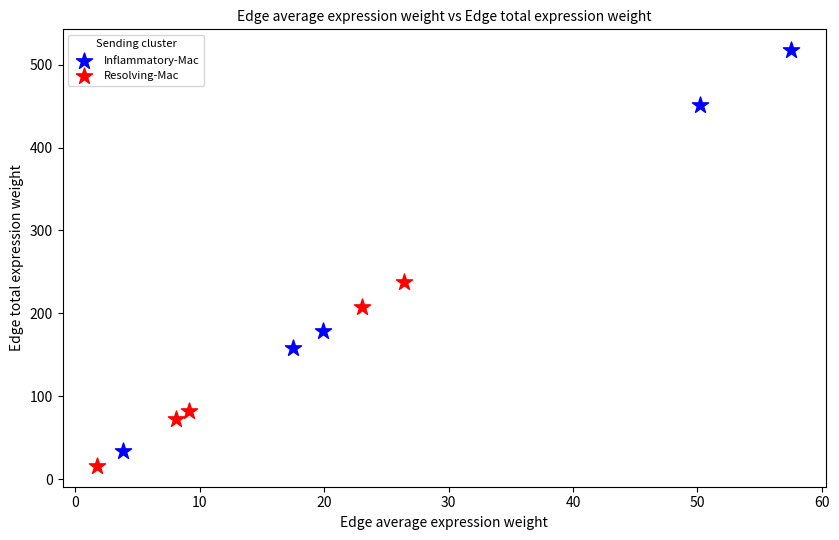

Which series has the largest Y range (max minus min)?

Inflammatory-Mac